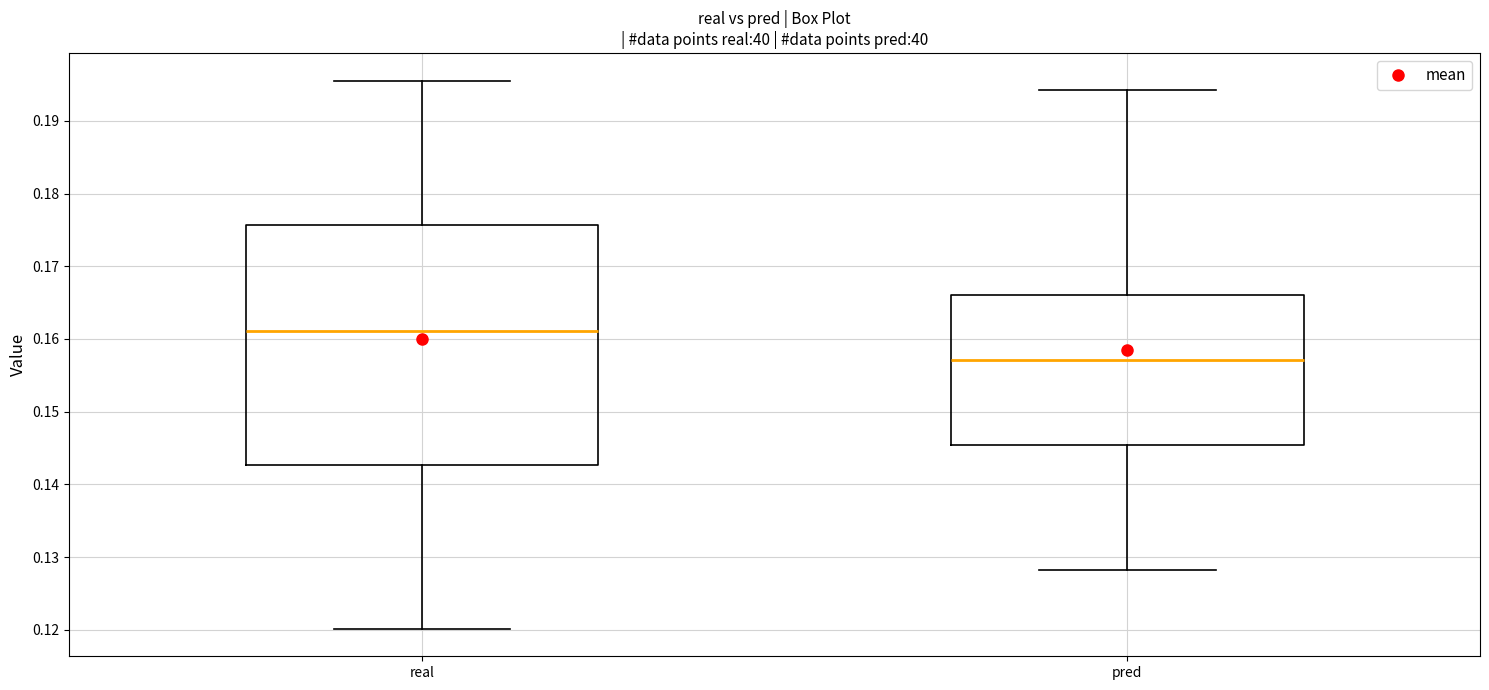

Reading left to right, read every box against the y-axis: the position of its median line, the range the box covers, and the ends of its whiskers. The values are not printed on the chart, so give them approximately, as read against the axis.

real: median 0.161, box 0.143 to 0.176, whiskers 0.120 to 0.196
pred: median 0.157, box 0.145 to 0.166, whiskers 0.128 to 0.194